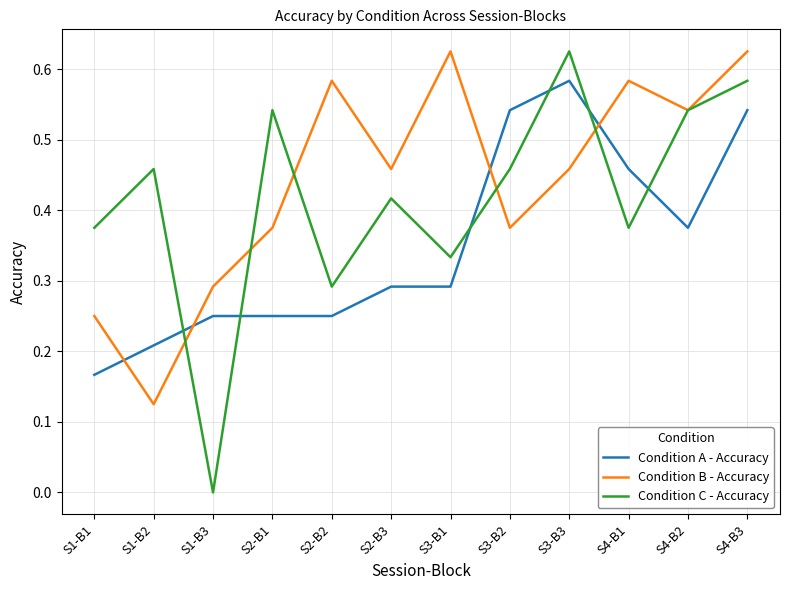

What are all the series names shown in the legend?

Condition A - Accuracy, Condition B - Accuracy, Condition C - Accuracy